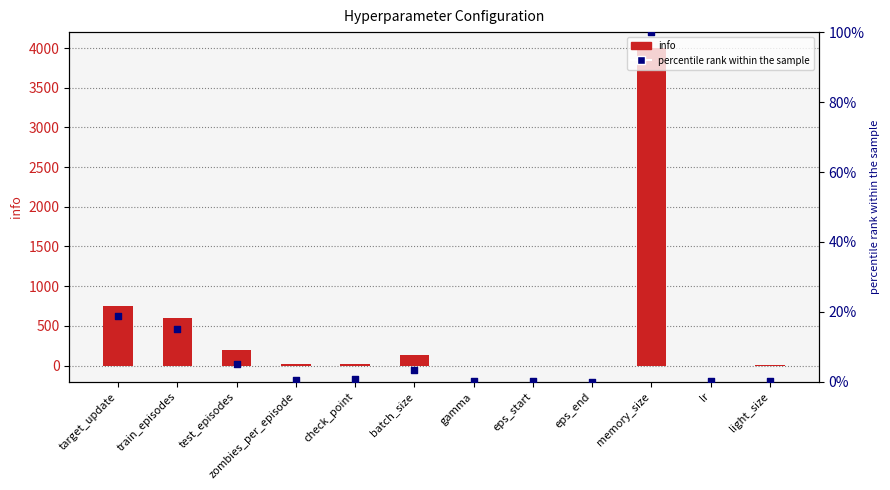

What is the total value across all series at zombies_per_episode?

20.6